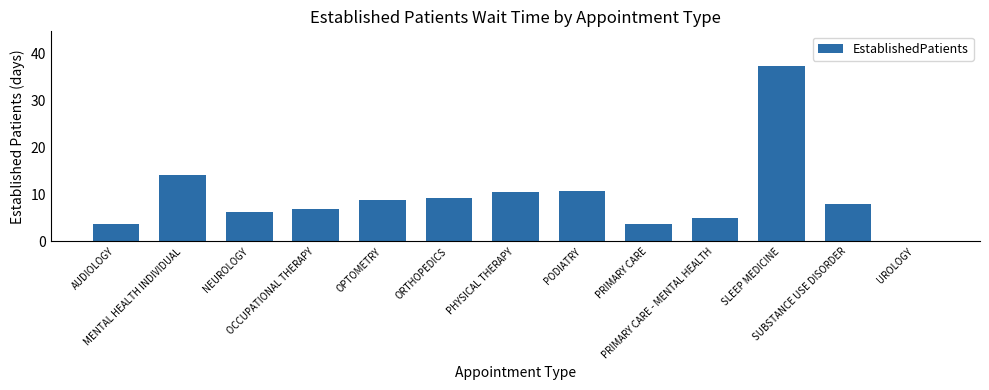

What is the maximum value shown in the chart?

37.2